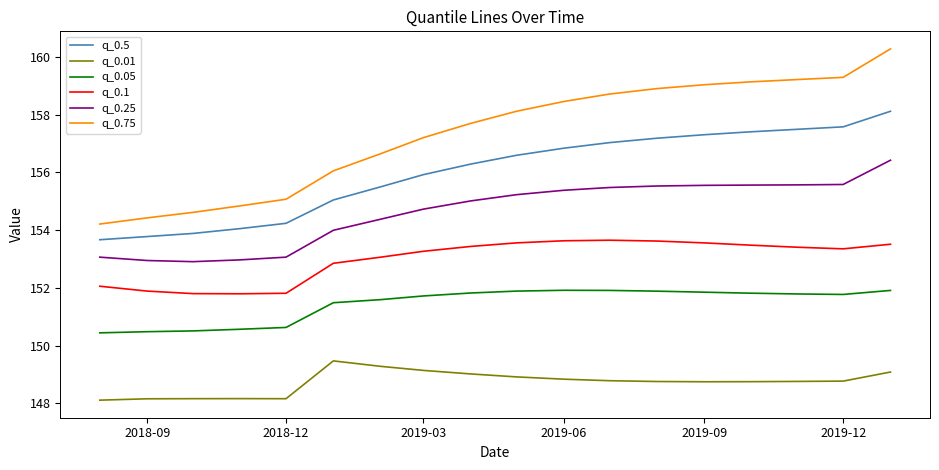

True or false: q_0.5 and q_0.05 intersect in this chart.

False